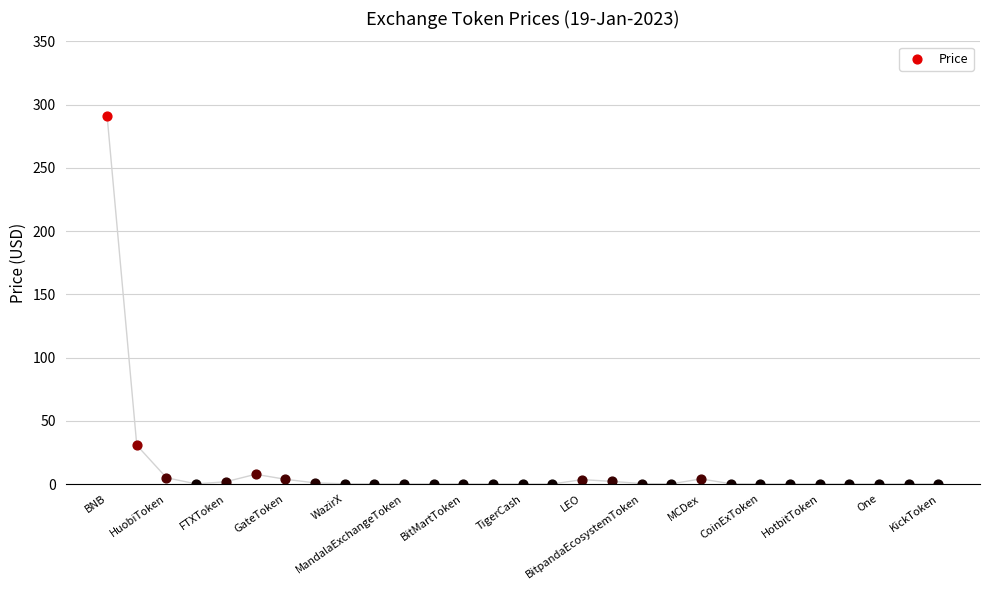

What is the change in value from OKB to HuobiToken?

-25.7